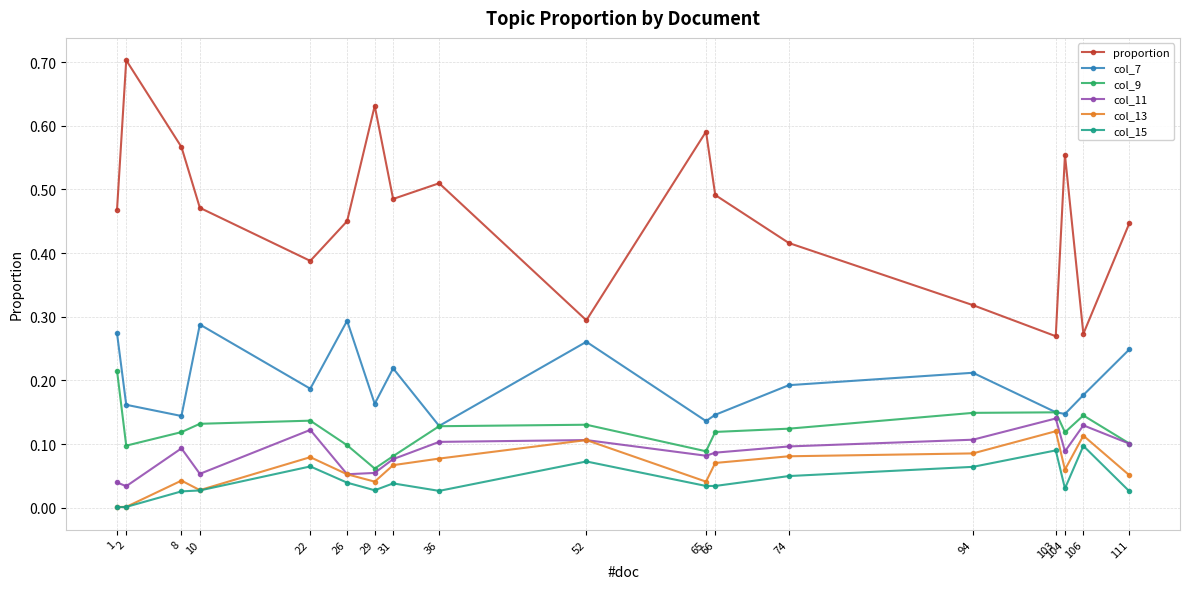

Rank the series at 29 from highest to lowest value.

proportion, col_7, col_9, col_11, col_13, col_15